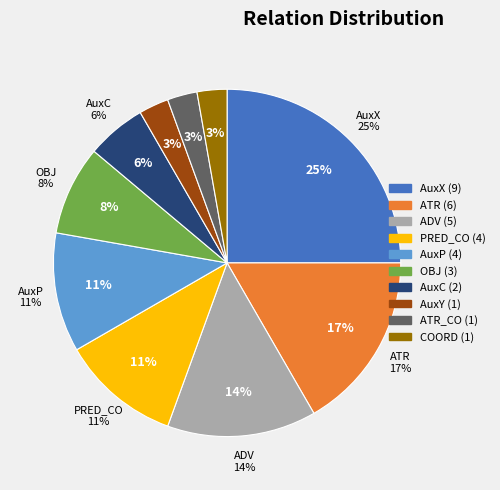

How many slices are in this pie chart?

10